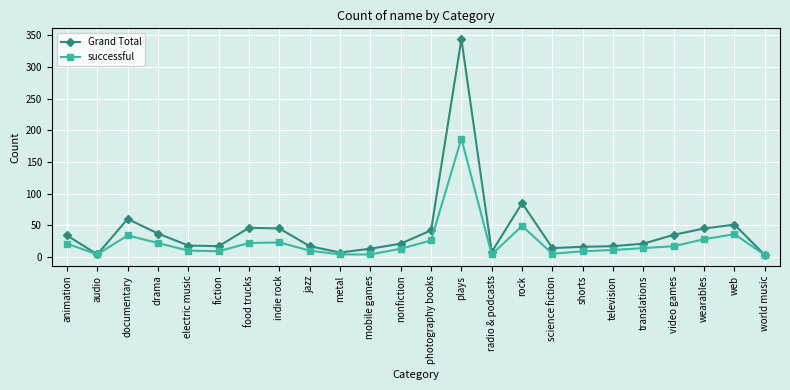

Does the chart display data point markers on the line(s)?

Yes